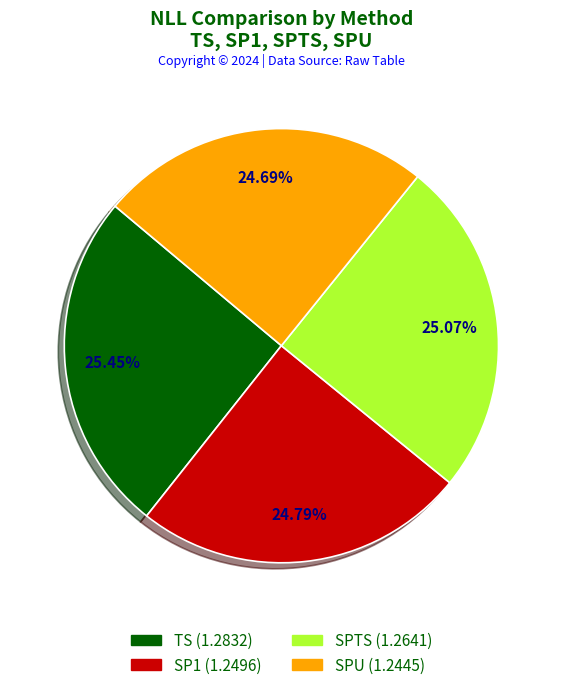

Approximately how many times larger is the value at SPU compared to SPTS?

1.0